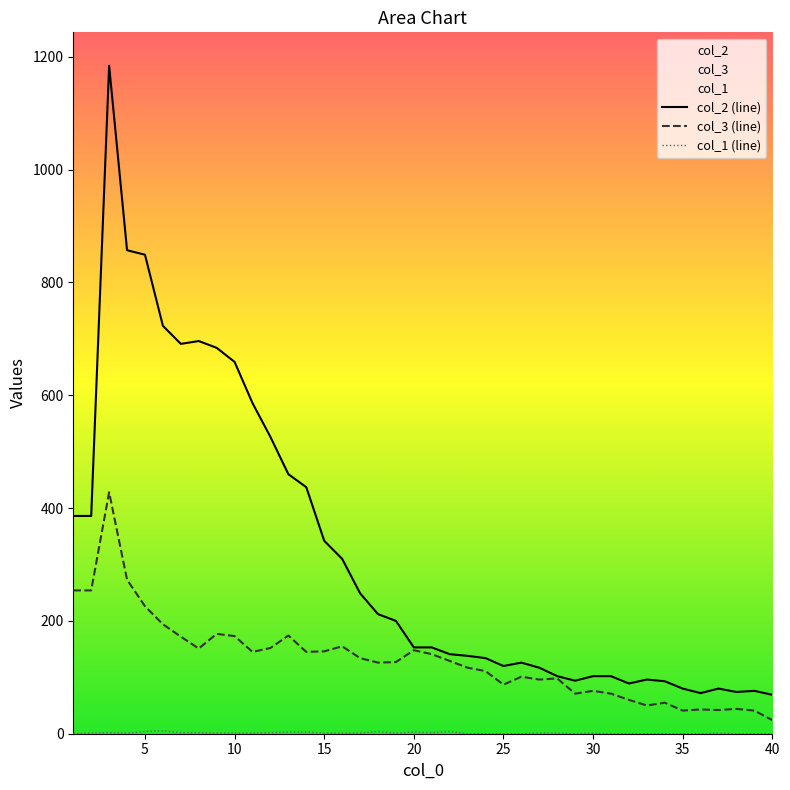

At which label is col_3 closest to 226?

5